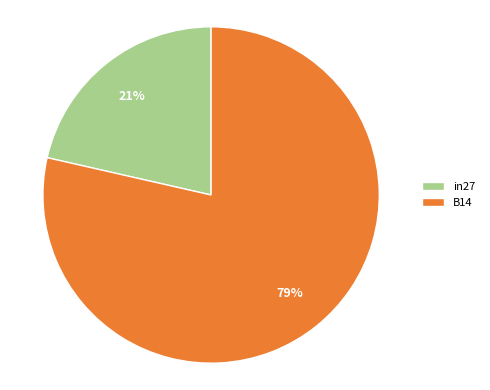

Does any single category account for the majority?

Yes